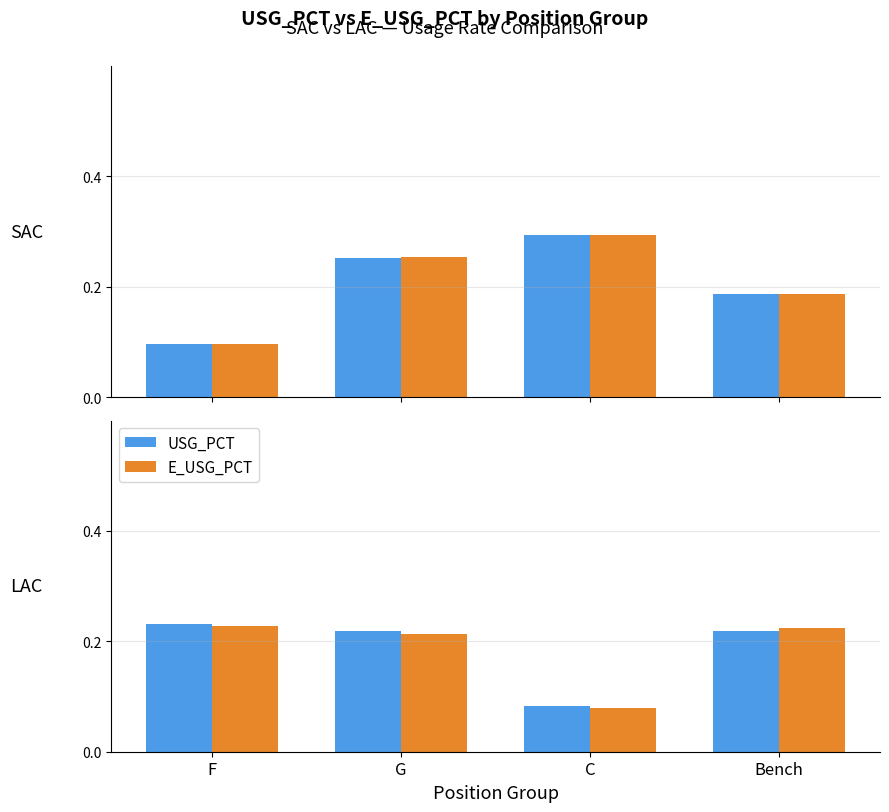

What are all the series names shown in the legend?

USG_PCT, E_USG_PCT